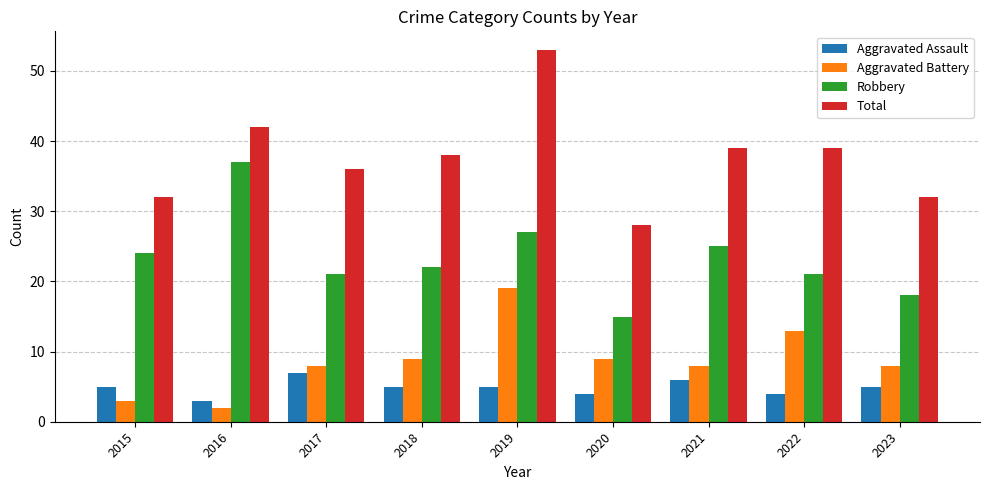

Which series has the largest total across all categories?

Total